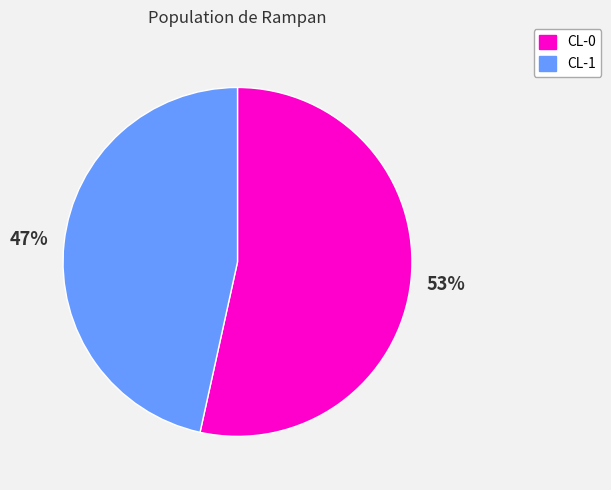

Which has a higher value, CL-1 or CL-0?

CL-0